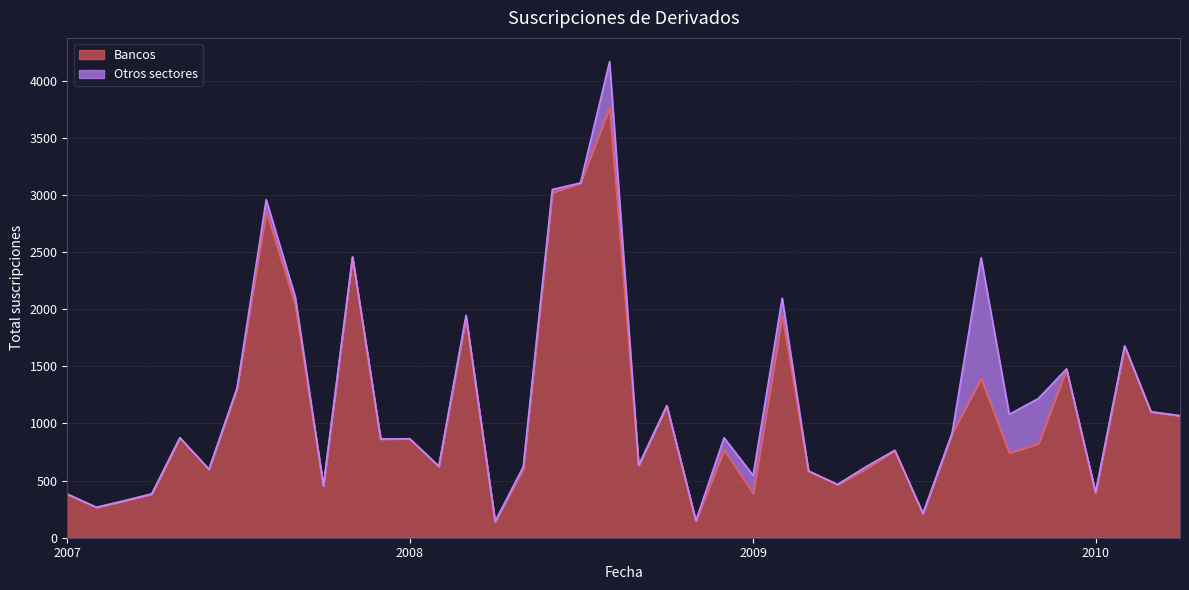

Where does the data first go above 823?

01-05-2007